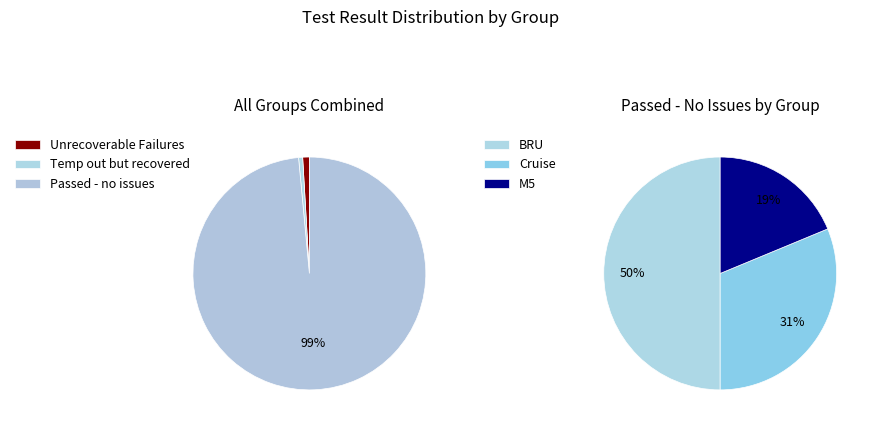

What percentage is the BRU slice, to the nearest percent?

50%